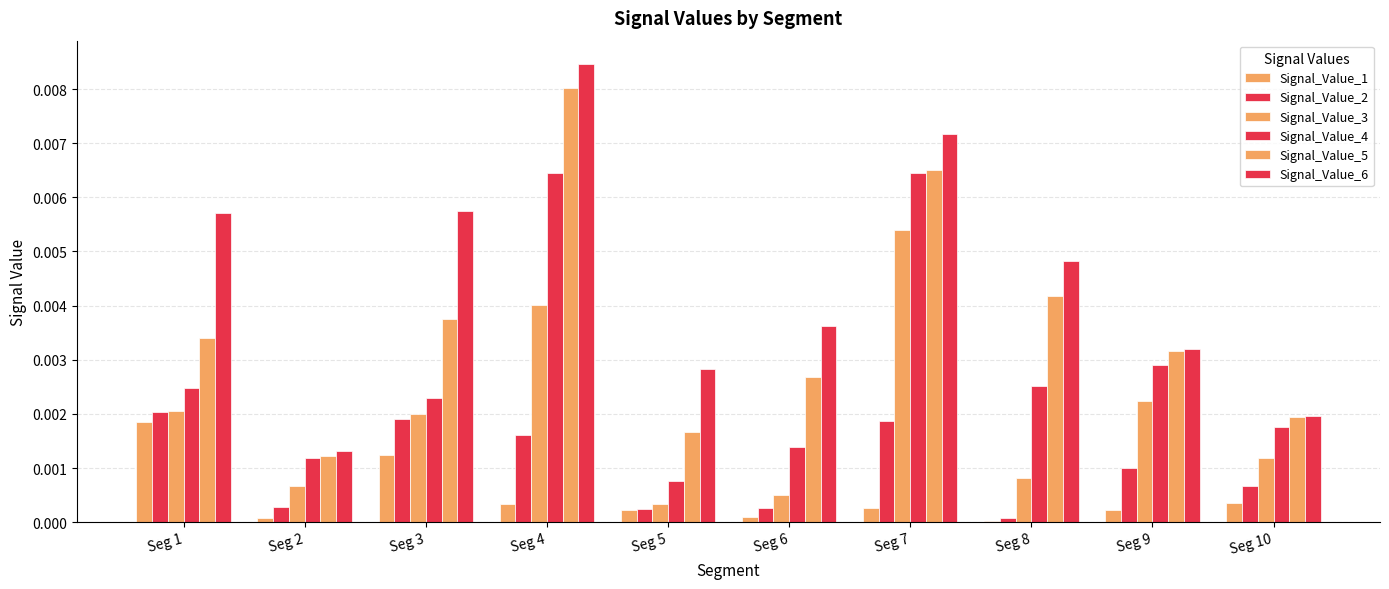

Is it true that Signal_Value_6 equals 0.0 at Seg 7?

True